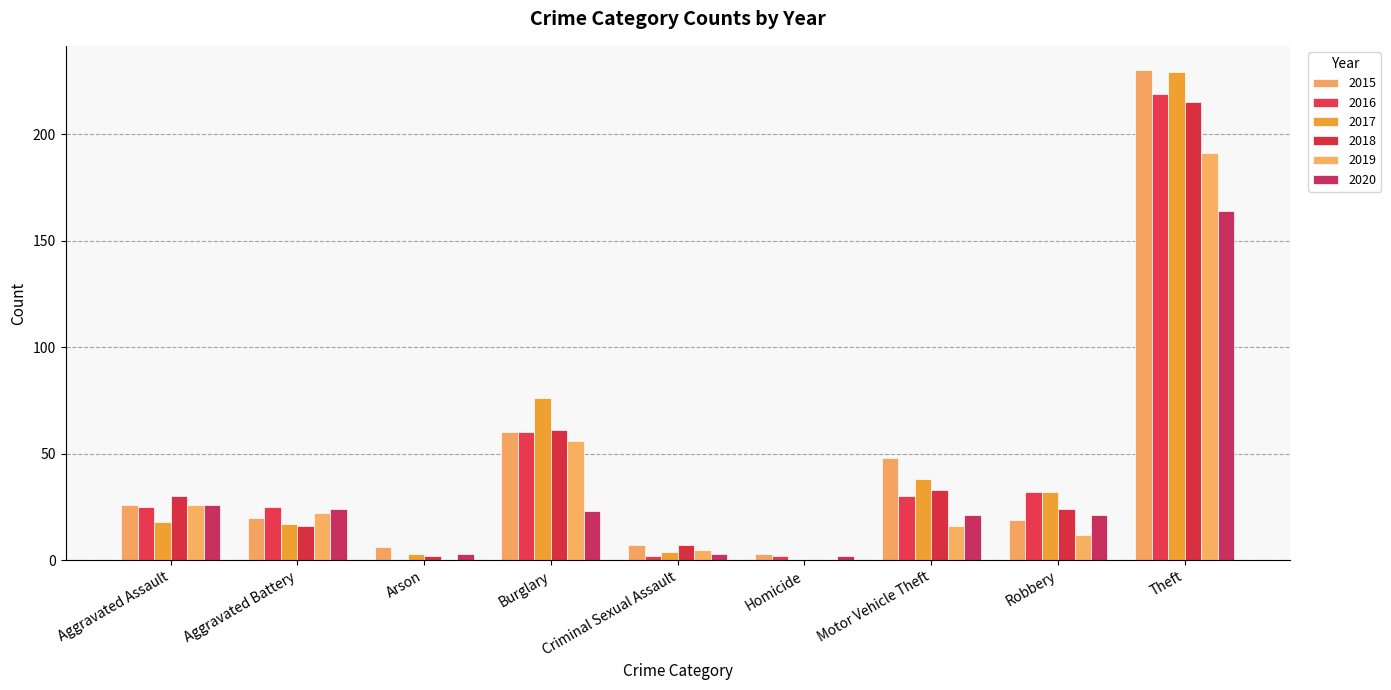

The value of 2017 at Theft is 346. True or false?

False